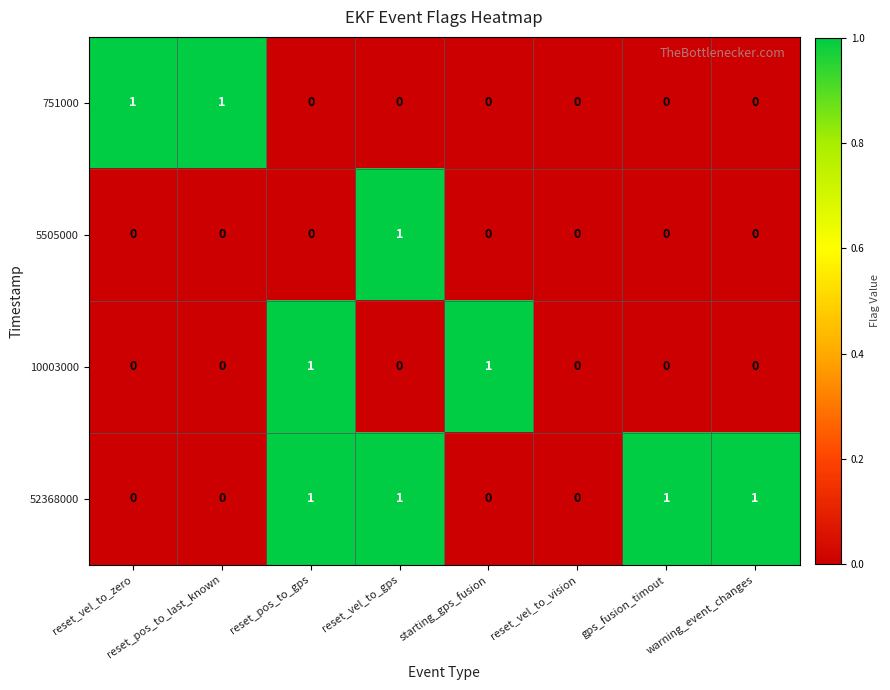

Between reset_vel_to_gps and gps_fusion_timout, which series saw the biggest shift?

5505000